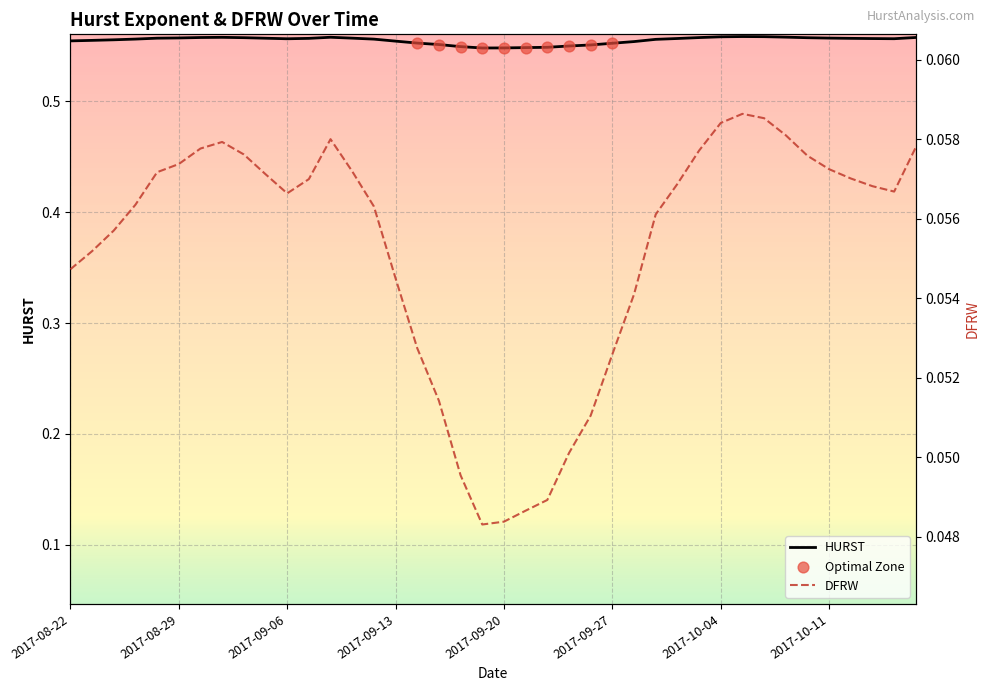

Which series has the largest Y range (max minus min)?

HURST